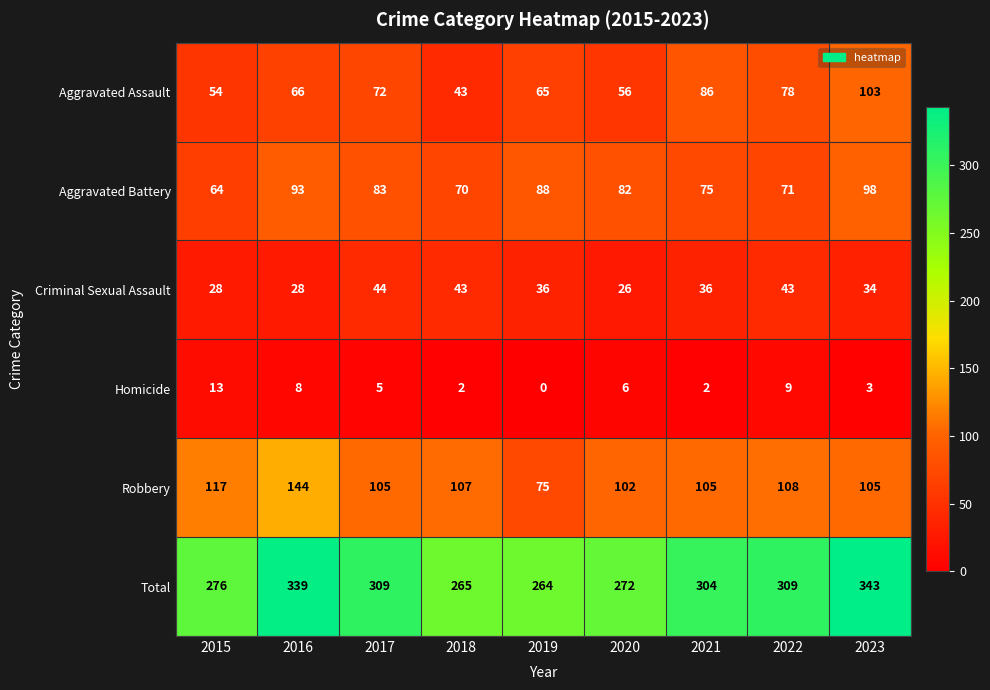

At 2020, list the series in order from largest to smallest.

Total, Robbery, Aggravated Battery, Aggravated Assault, Criminal Sexual Assault, Homicide